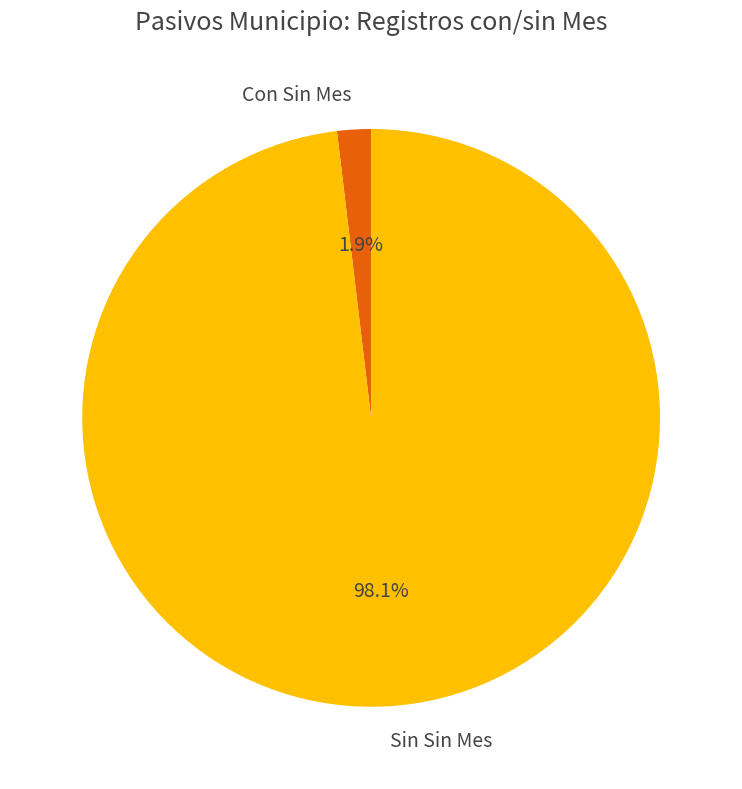

Rank the categories by value from highest to lowest.

Sin Sin Mes, Con Sin Mes